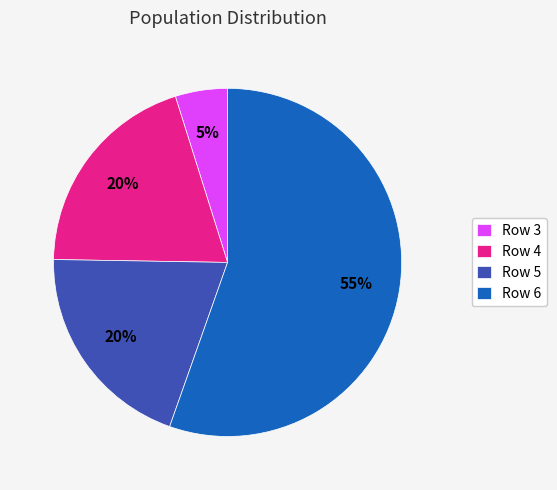

What is the ratio of the value at Row 6 to the value at Row 5?

2.8